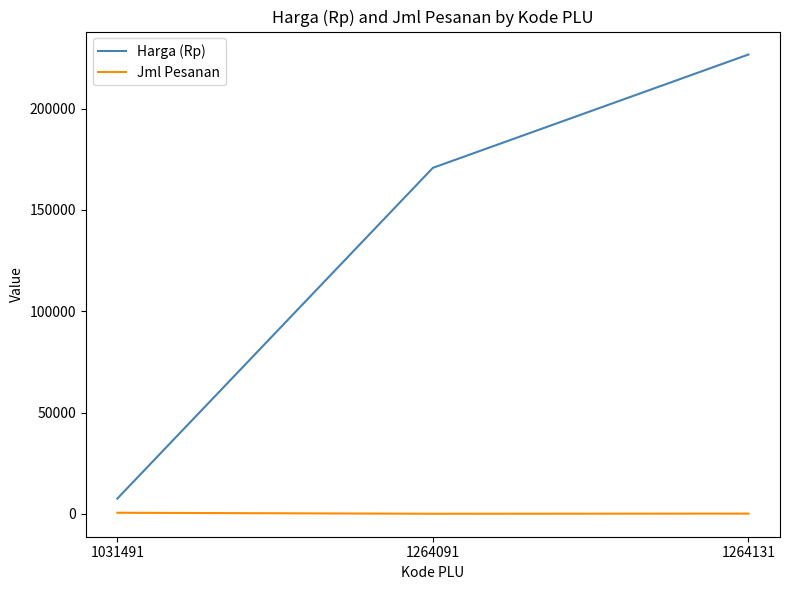

Which category has the lowest value in the Harga (Rp) series?

1031491